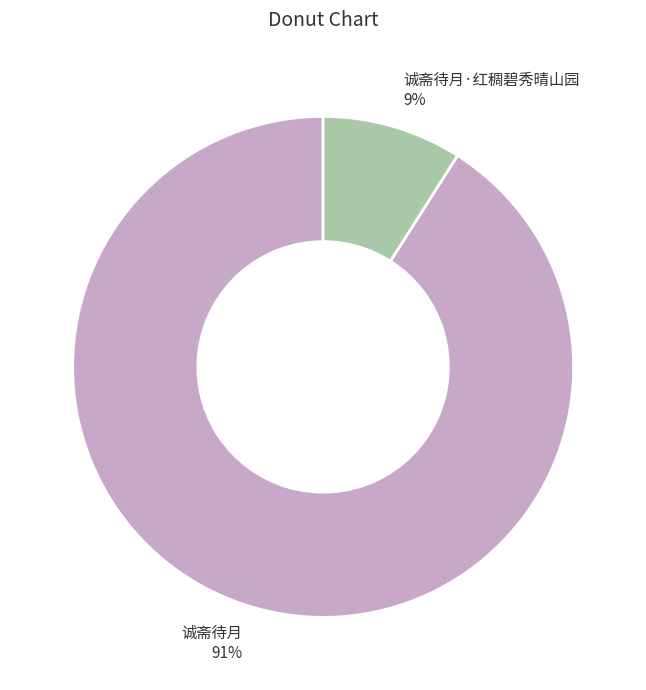

What is the largest slice in the pie chart?

诚斋待月